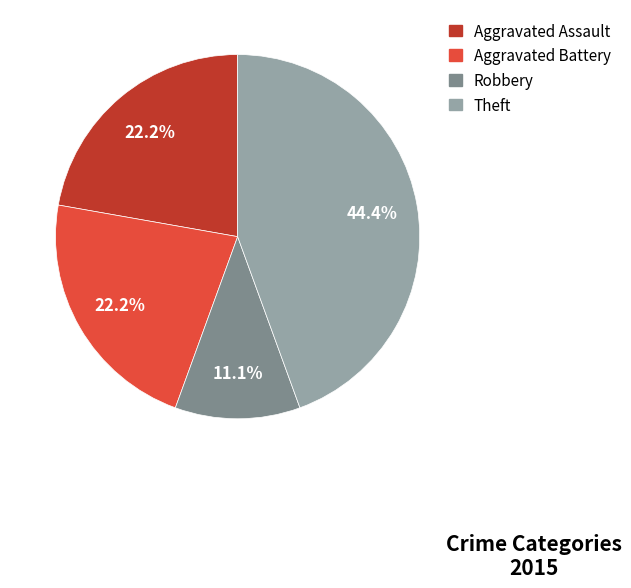

To the nearest percent, what is the average slice percentage?

25%